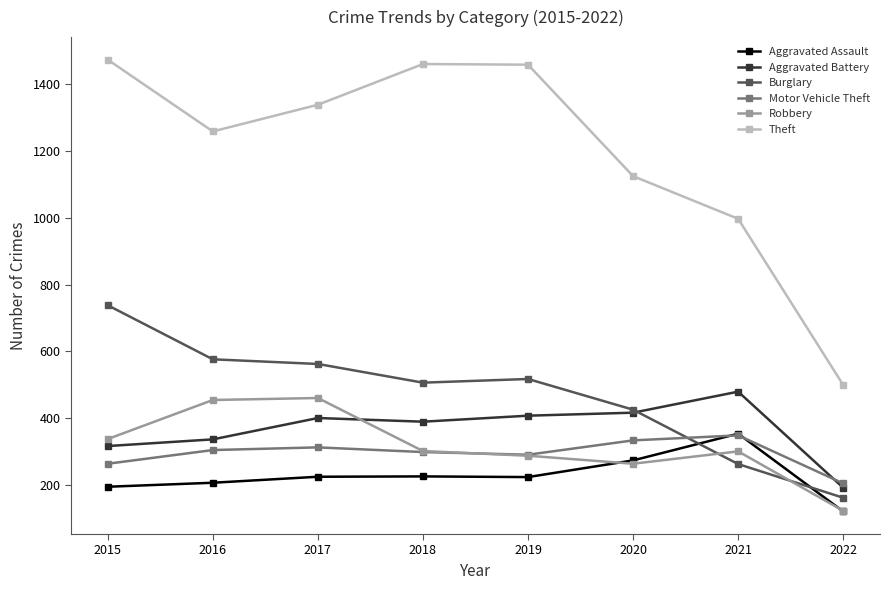

Which series has the widest spread of values?

Theft